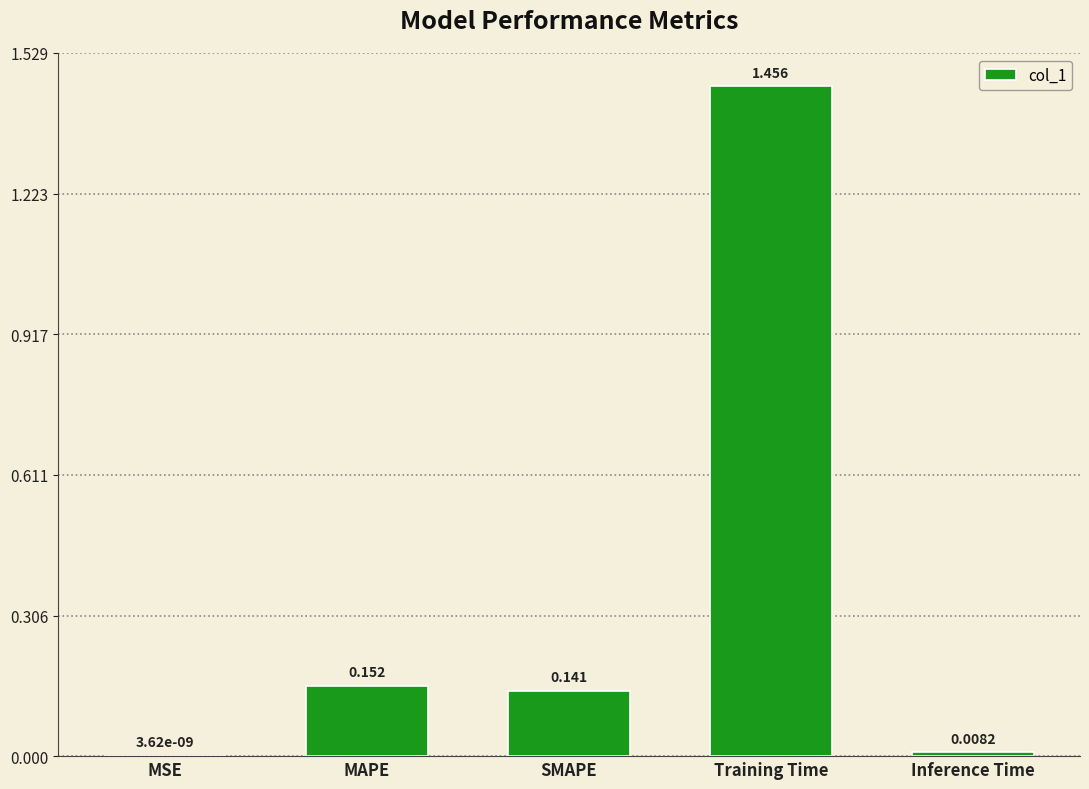

Between MAPE and SMAPE, which is larger?

MAPE